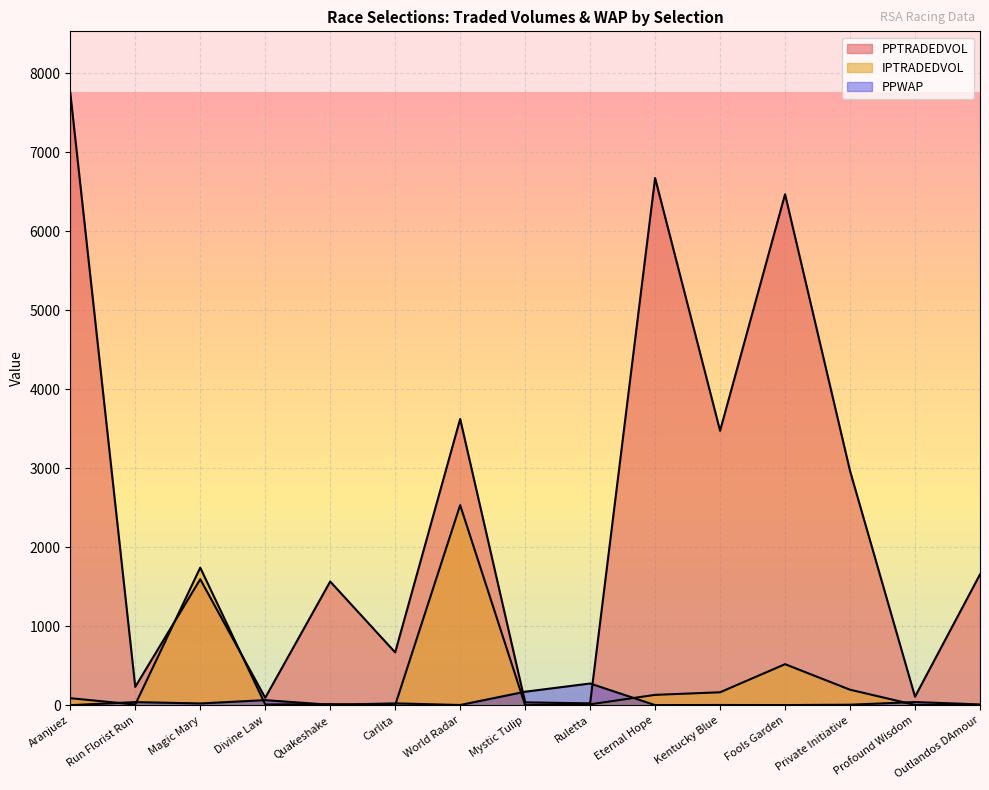

Rank the categories by PPTRADEDVOL value from lowest to highest.

Ruletta, Mystic Tulip, Divine Law, Profound Wisdom, Run Florist Run, Carlita, Quakeshake, Magic Mary, Outlandos DAmour, Private Initiative, Kentucky Blue, World Radar, Fools Garden, Eternal Hope, Aranjuez